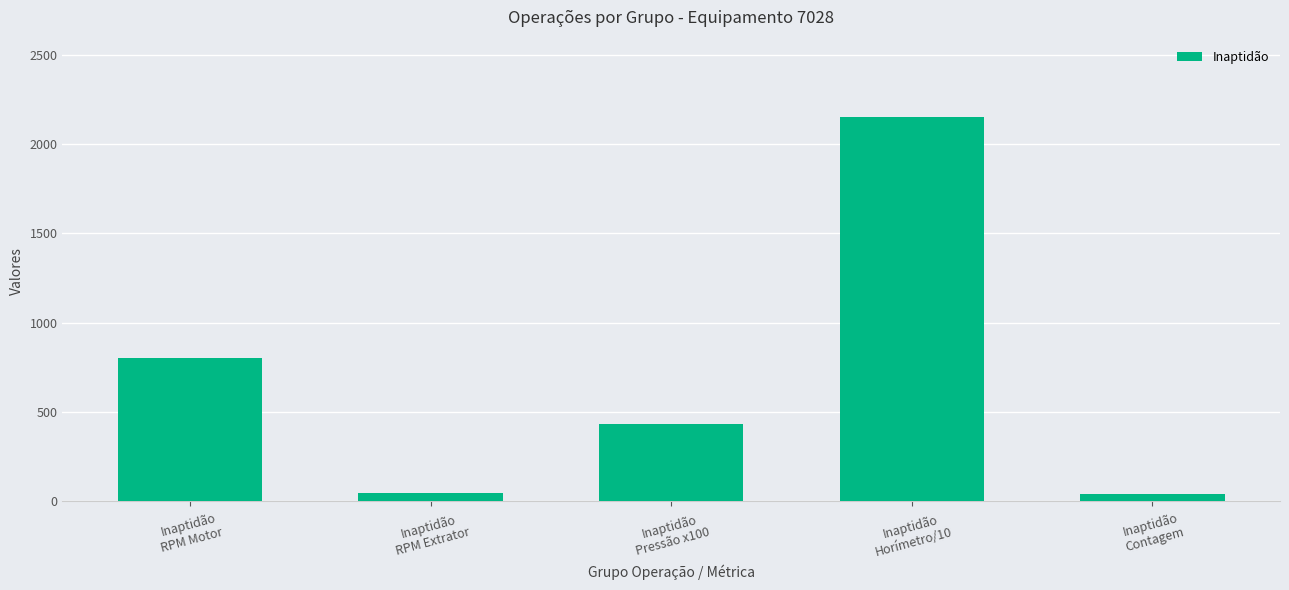

What is the value of the 1st bar from the left?

800